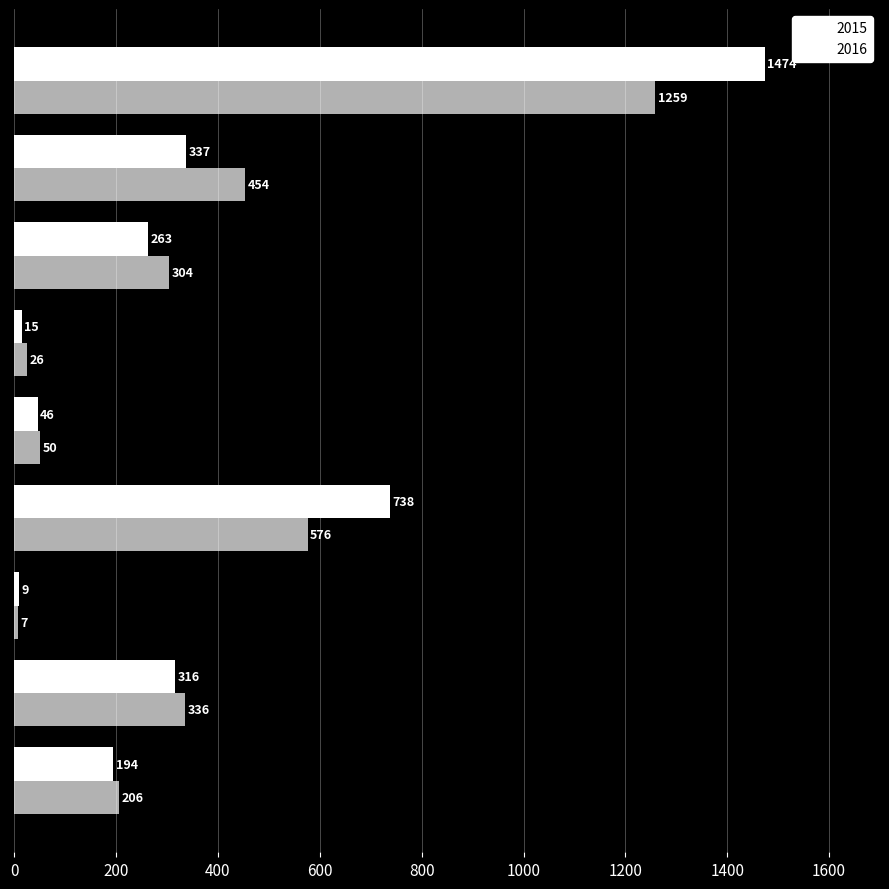

At which category is the sum across all series the highest?

Theft